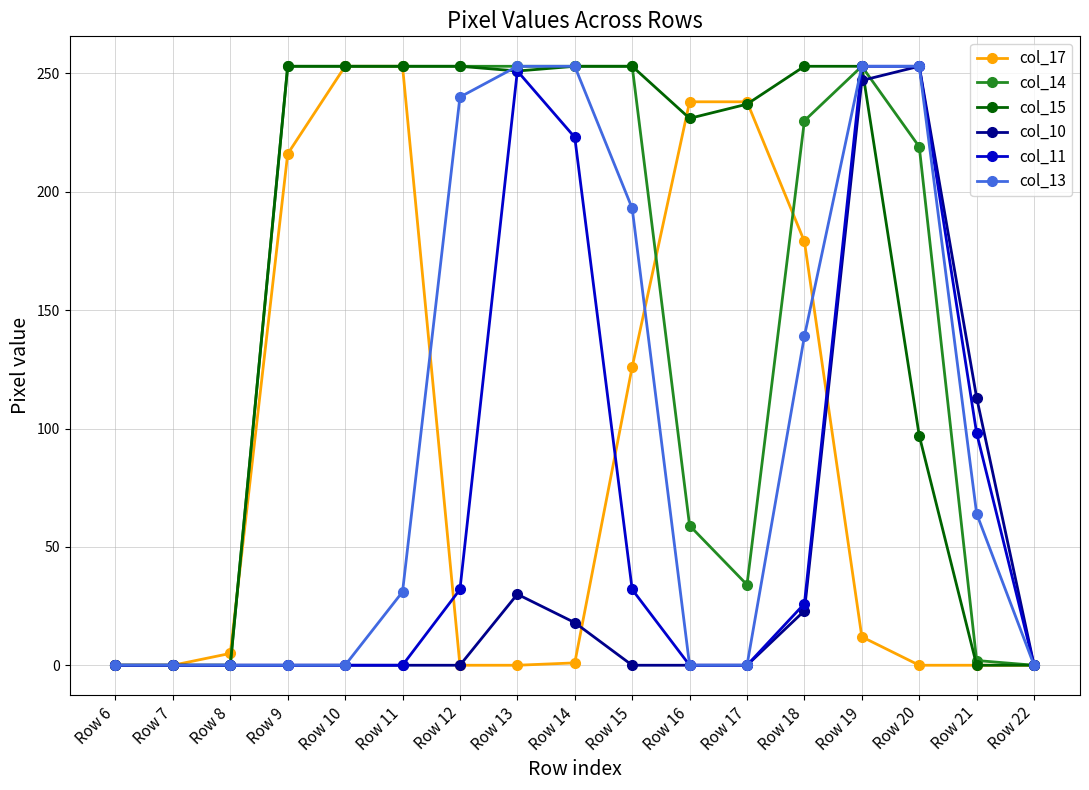

What is the maximum value shown in the chart?

253